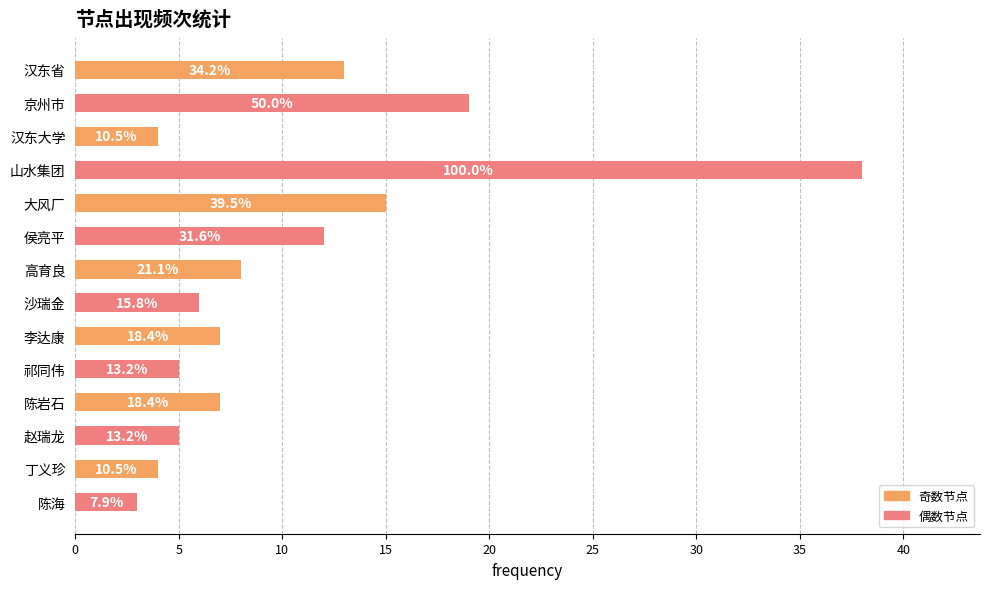

How many bars are there in total?

14